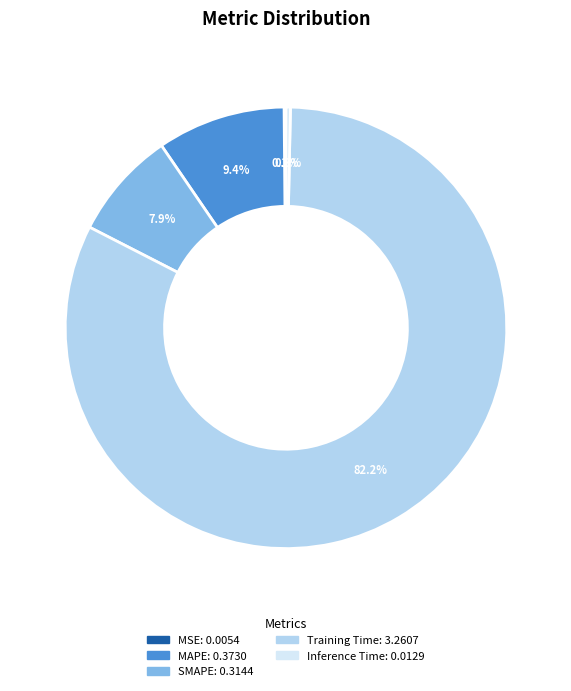

Which category has the biggest portion of the pie?

Training Time